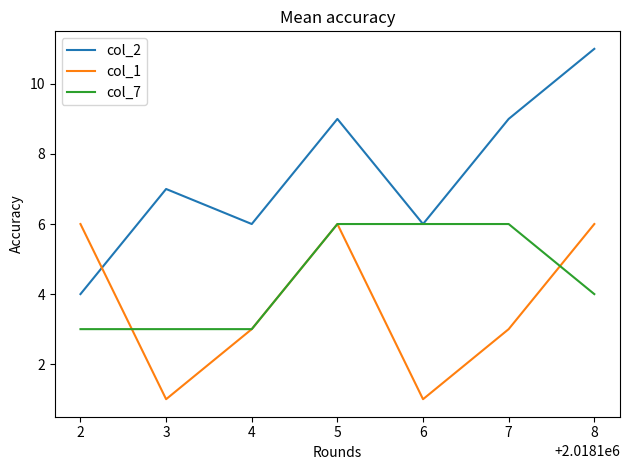

Between which two adjacent categories do col_1 and col_2 first intersect?

2 and 3